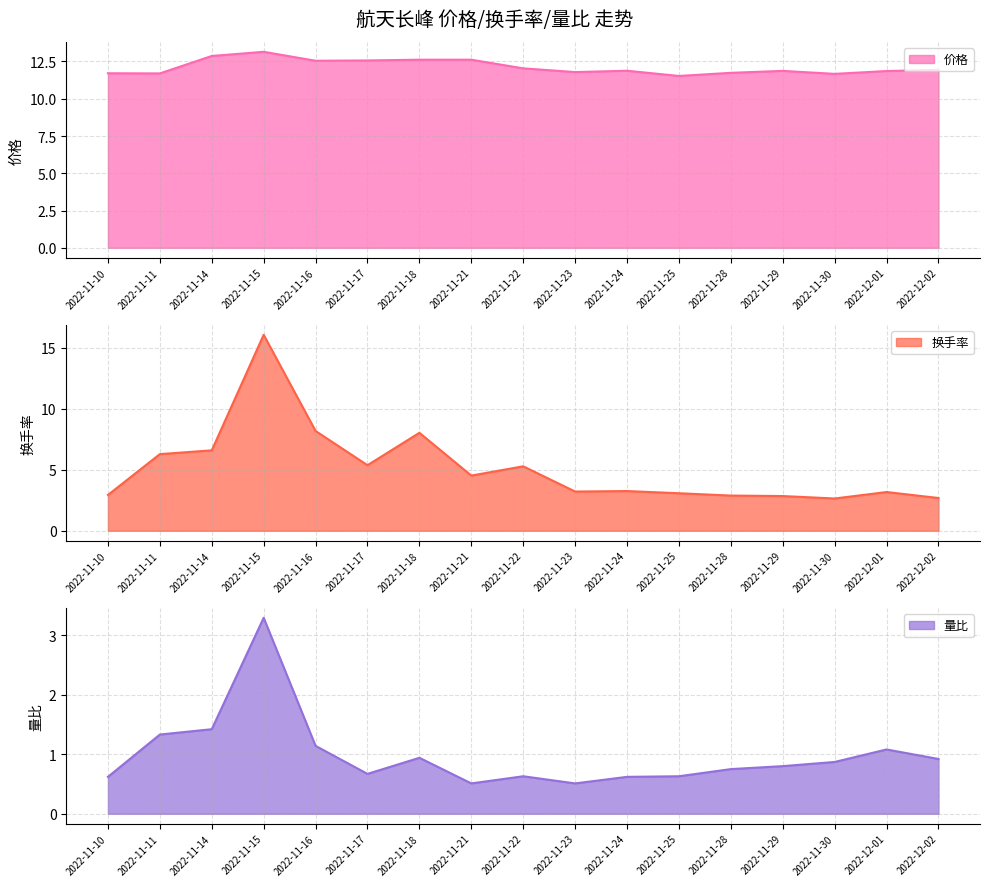

What is the value of the 量比 point at the 14th from the left?

0.8